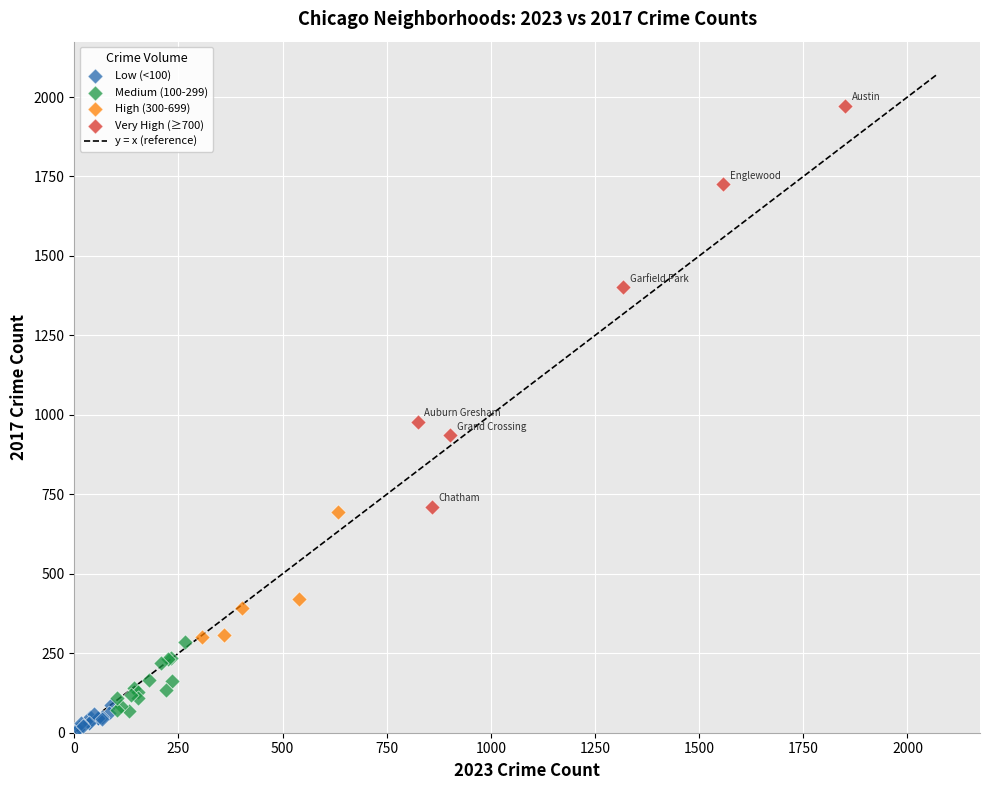

Which series has the widest spread of Y values?

Very High (≥700)